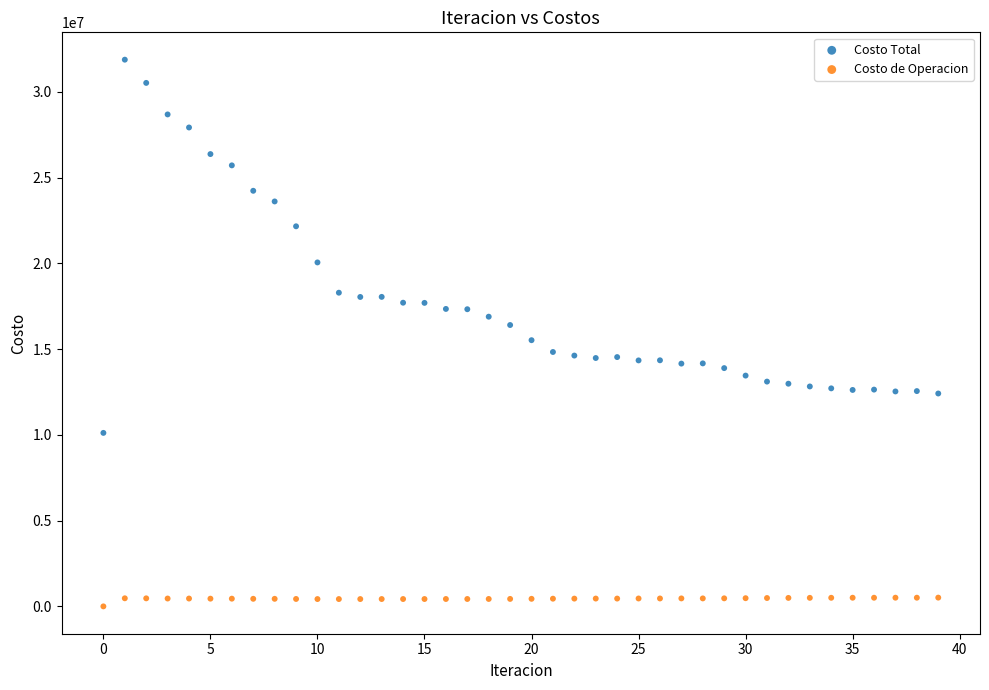

Across all data points, what is the range of Y values (max minus min)?

31884129.5